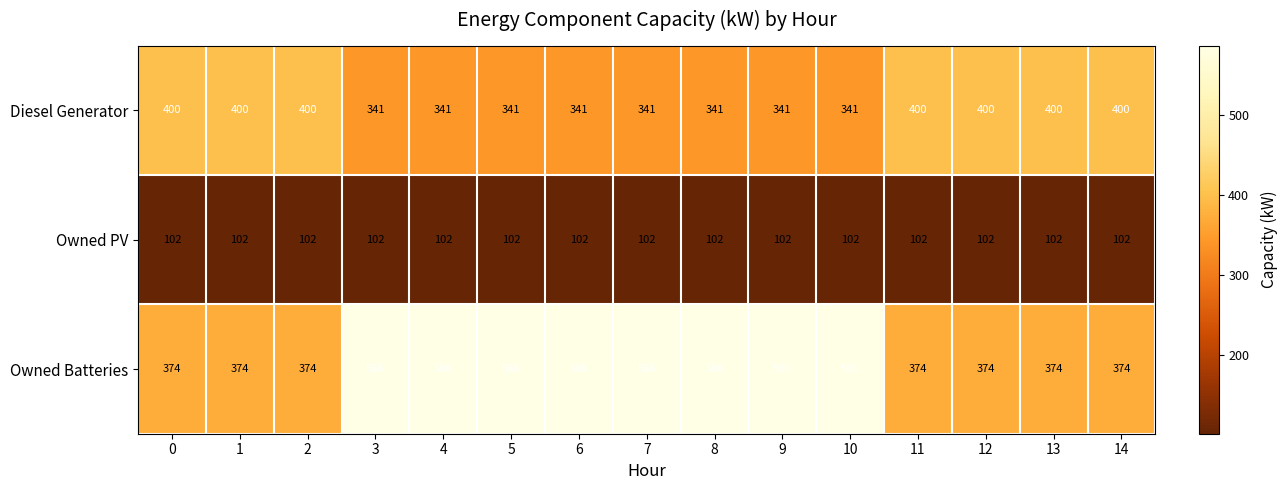

True or false: Diesel Generator has a value of 341 at 5.

True